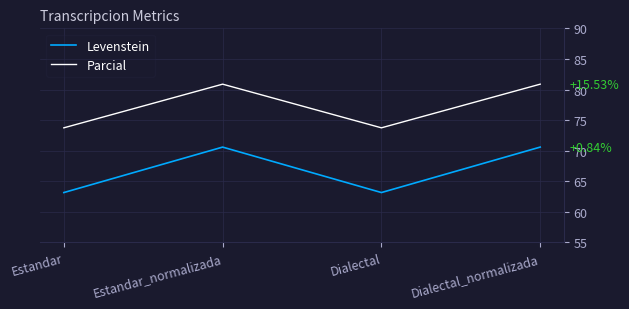

At which category does Levenstein reach its first local valley?

Dialectal